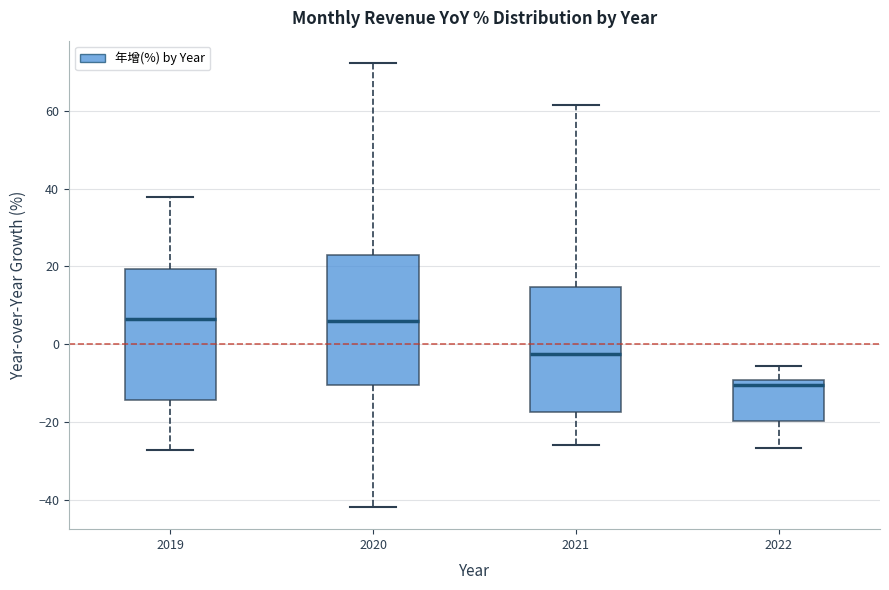

Which box has the lowest median line?

2022